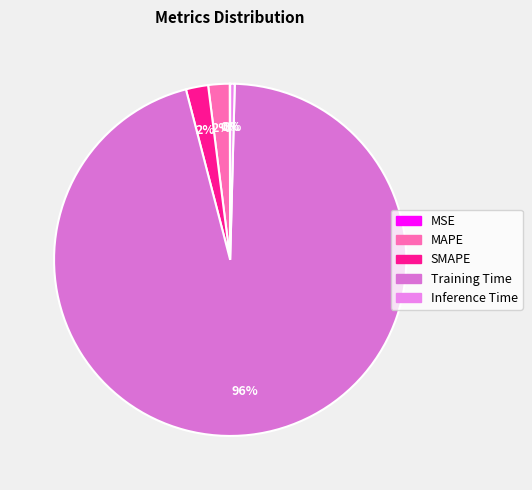

Which slice is the smallest?

MSE